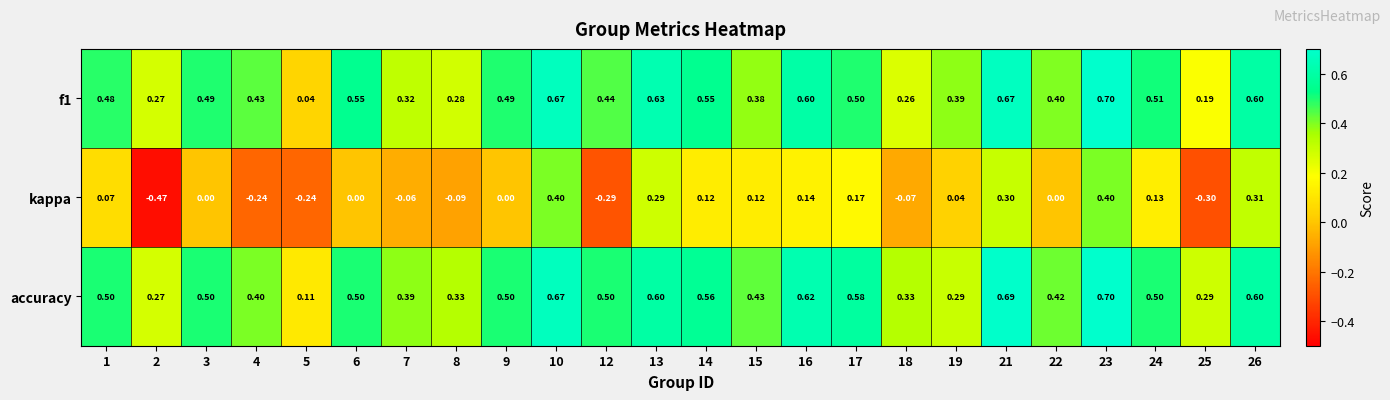

Which category has the highest value across all series?

23